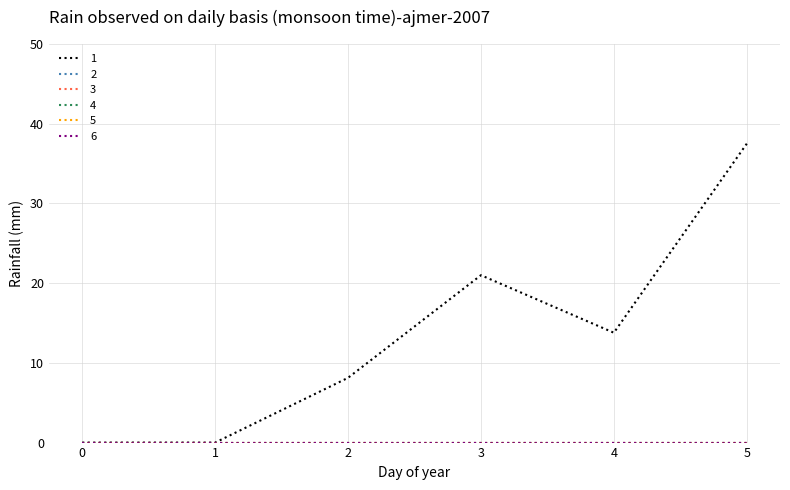

Rank the categories by 3 value from highest to lowest.

0, 1, 2, 3, 4, 5